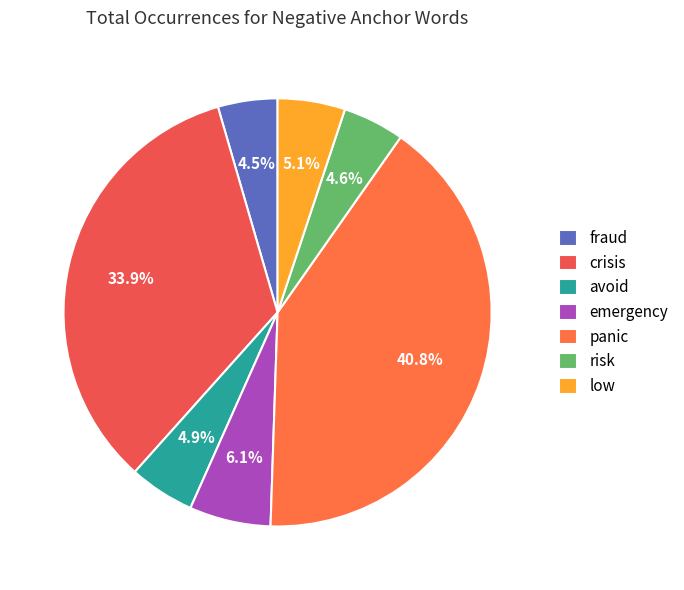

To the nearest percent, what is the difference between the largest and smallest slice percentages?

36%